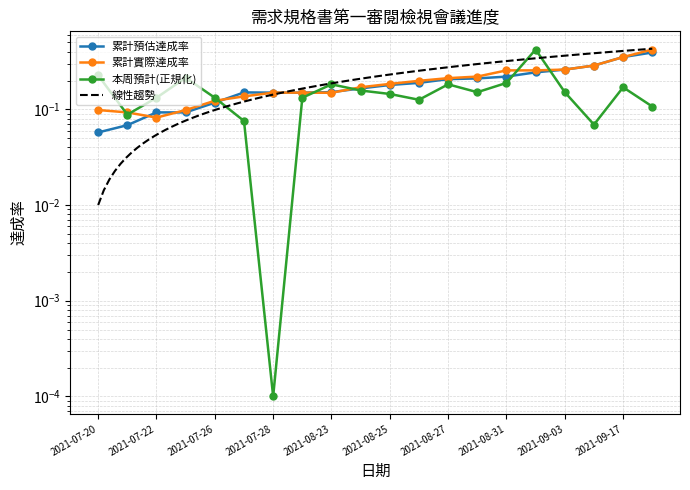

At which category does the chart reach its minimum across all series?

2021-07-28